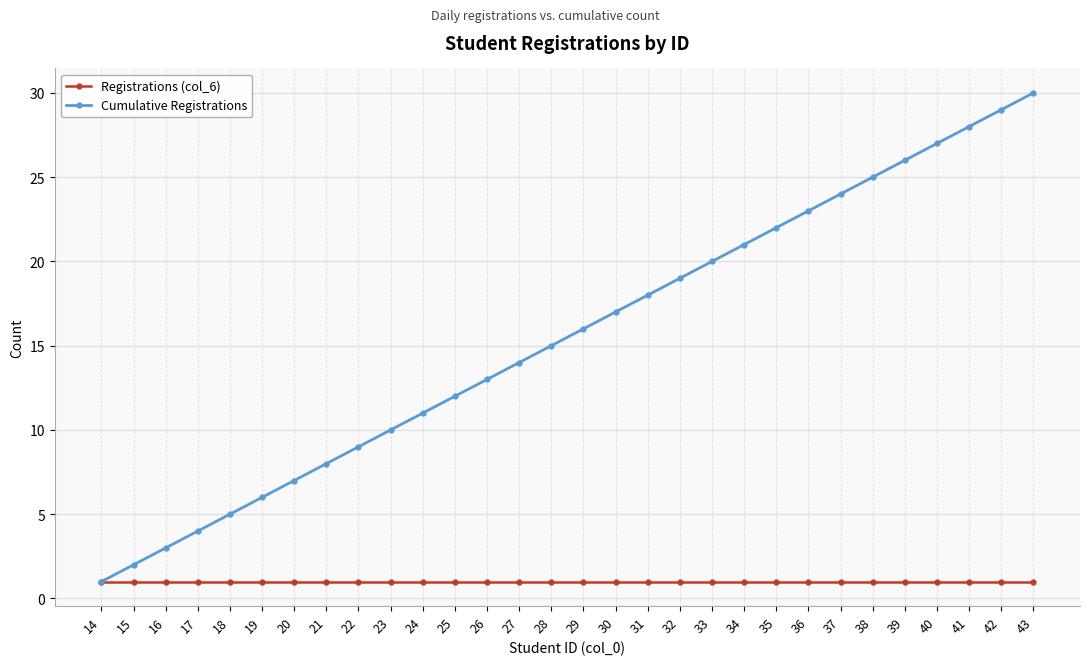

Reading left to right, list all the values displayed in this chart.

Registrations (col_6): 14=1	15=1	16=1	17=1	18=1	19=1	20=1	21=1	22=1	23=1	24=1	25=1	26=1	27=1	28=1	29=1	30=1	31=1	32=1	33=1	34=1	35=1	36=1	37=1	38=1	39=1	40=1	41=1	42=1	43=1
Cumulative Registrations: 14=1	15=2	16=3	17=4	18=5	19=6	20=7	21=8	22=9	23=10	24=11	25=12	26=13	27=14	28=15	29=16	30=17	31=18	32=19	33=20	34=21	35=22	36=23	37=24	38=25	39=26	40=27	41=28	42=29	43=30